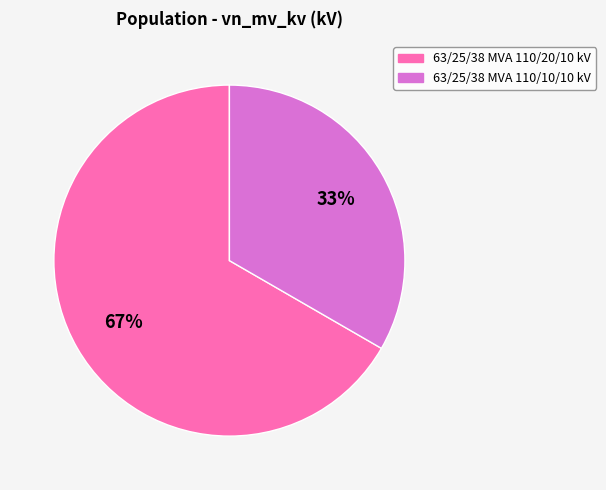

What is the ratio of the value at 63/25/38 MVA 110/10/10 kV to the value at 63/25/38 MVA 110/20/10 kV?

0.5